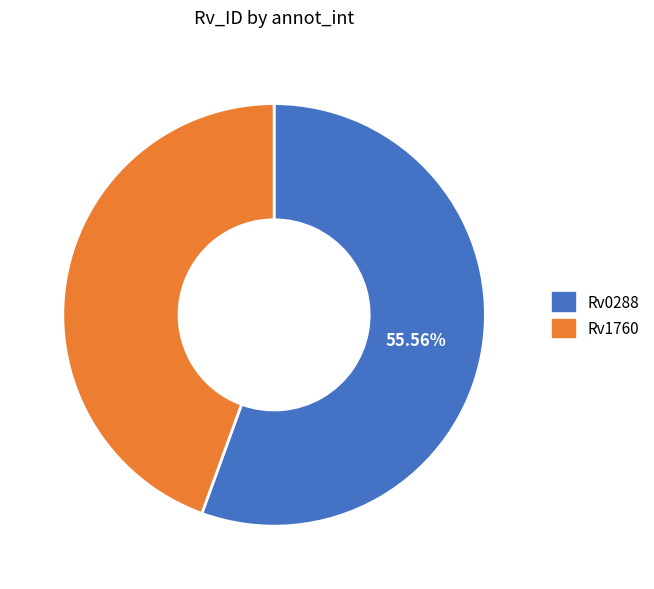

Which category has the biggest portion of the pie?

Rv0288